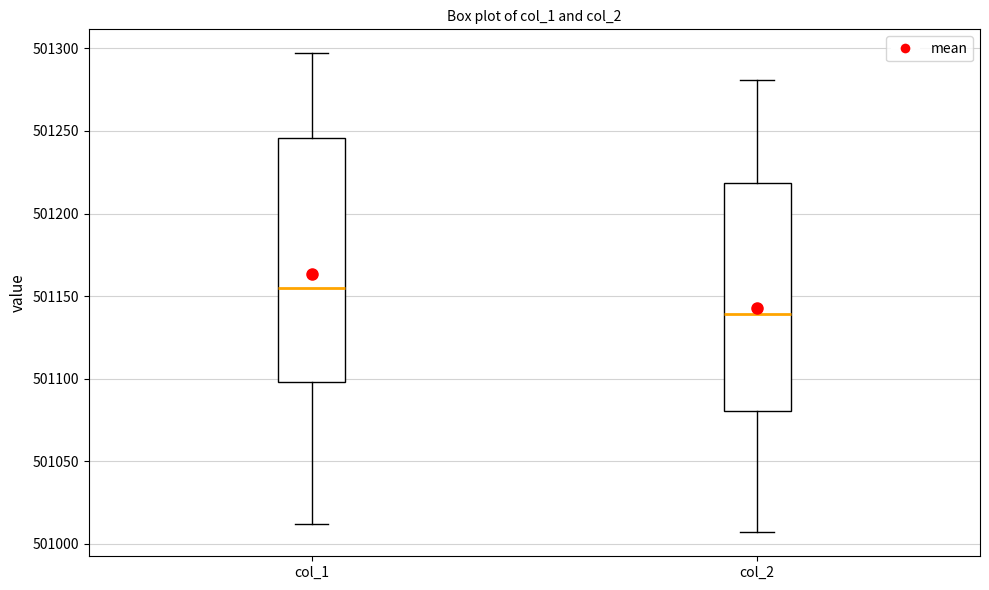

Where does the upper whisker of the box for col_1 end on the y-axis? The values are not printed on the chart, so give them approximately, as read against the axis.

501295